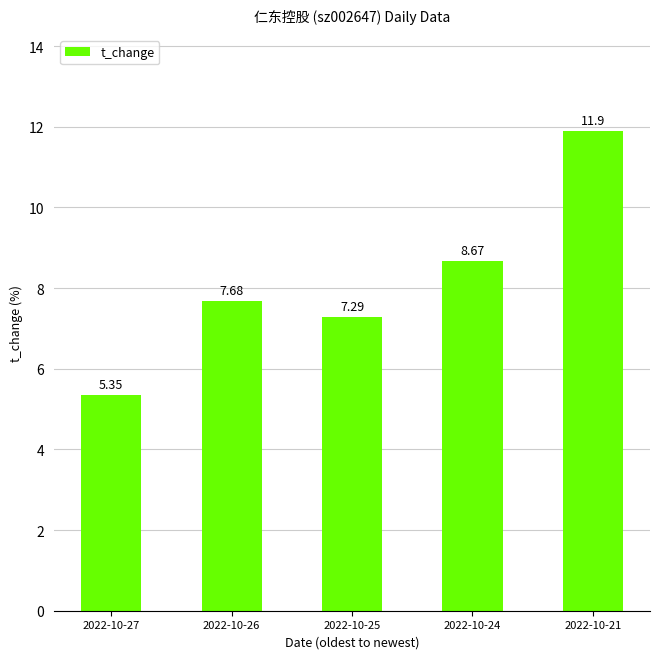

Is it true that the value at 2022-10-24 is 13.0?

False